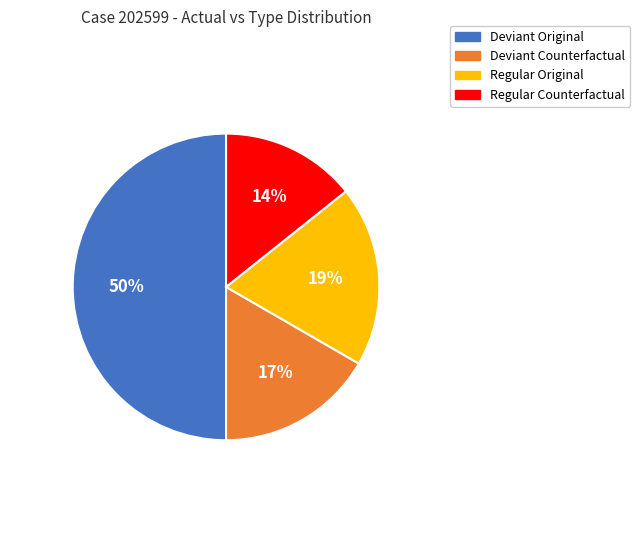

Which slice is the smallest?

Regular Counterfactual